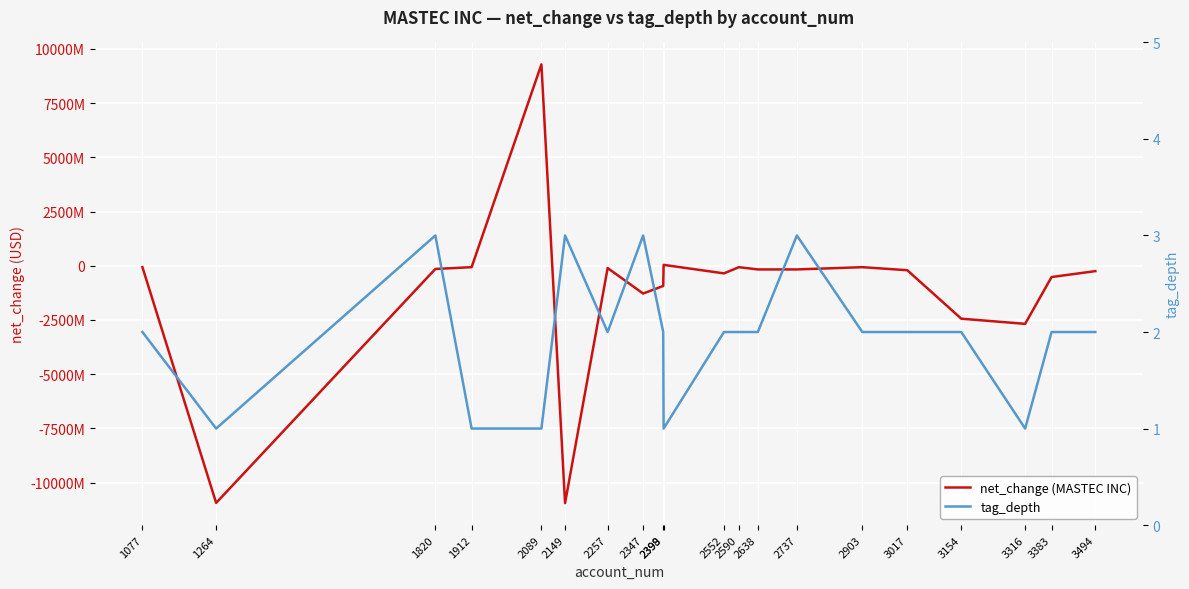

Rank the series by their maximum value, from lowest to highest.

tag_depth, net_change (MASTEC INC)